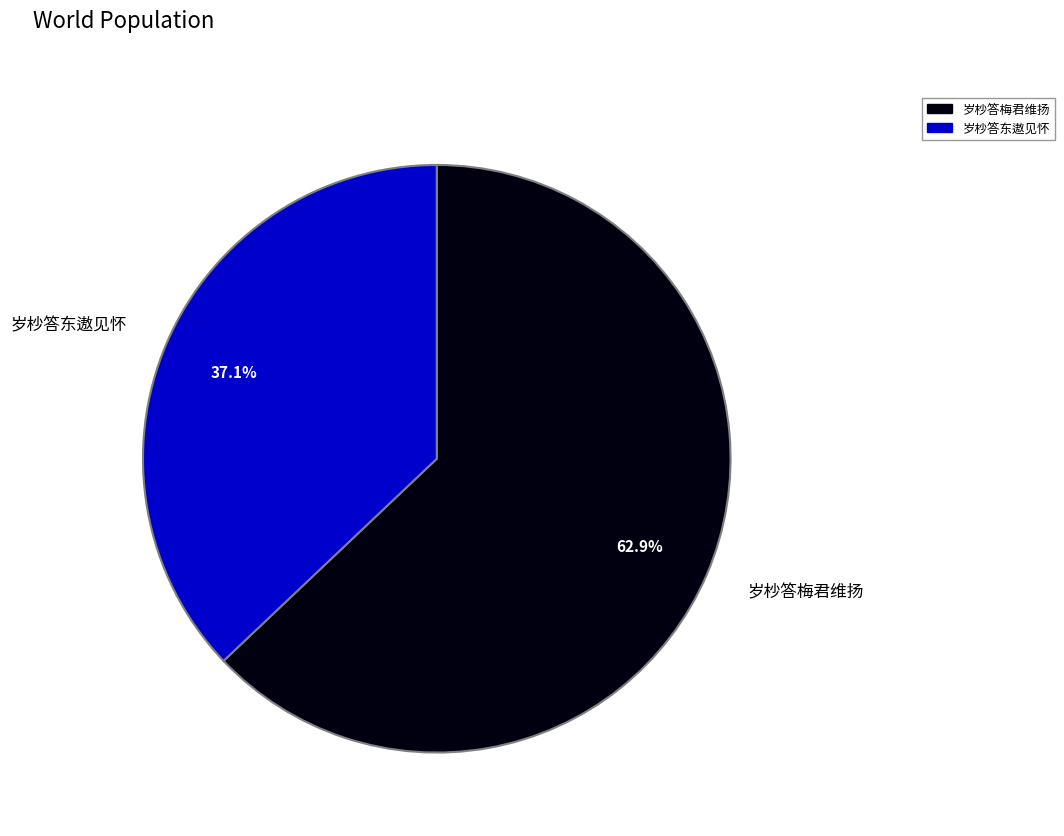

Which category has the biggest portion of the pie?

岁杪答梅君维扬